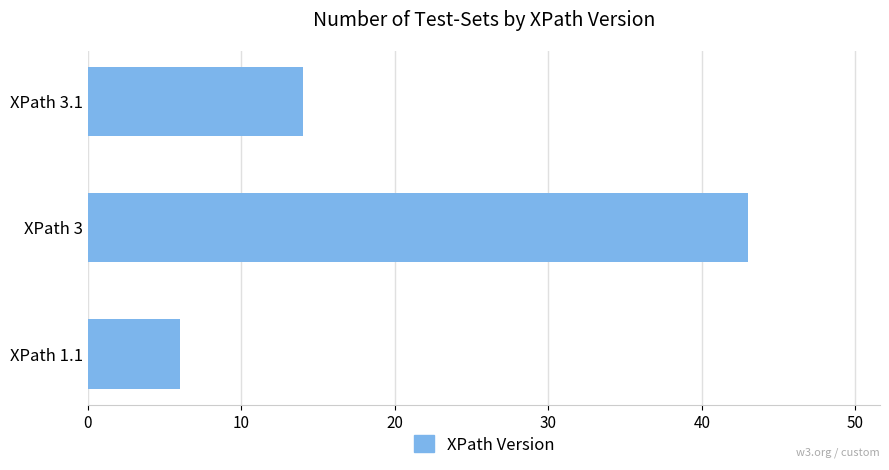

How many categories are shown in the chart?

3